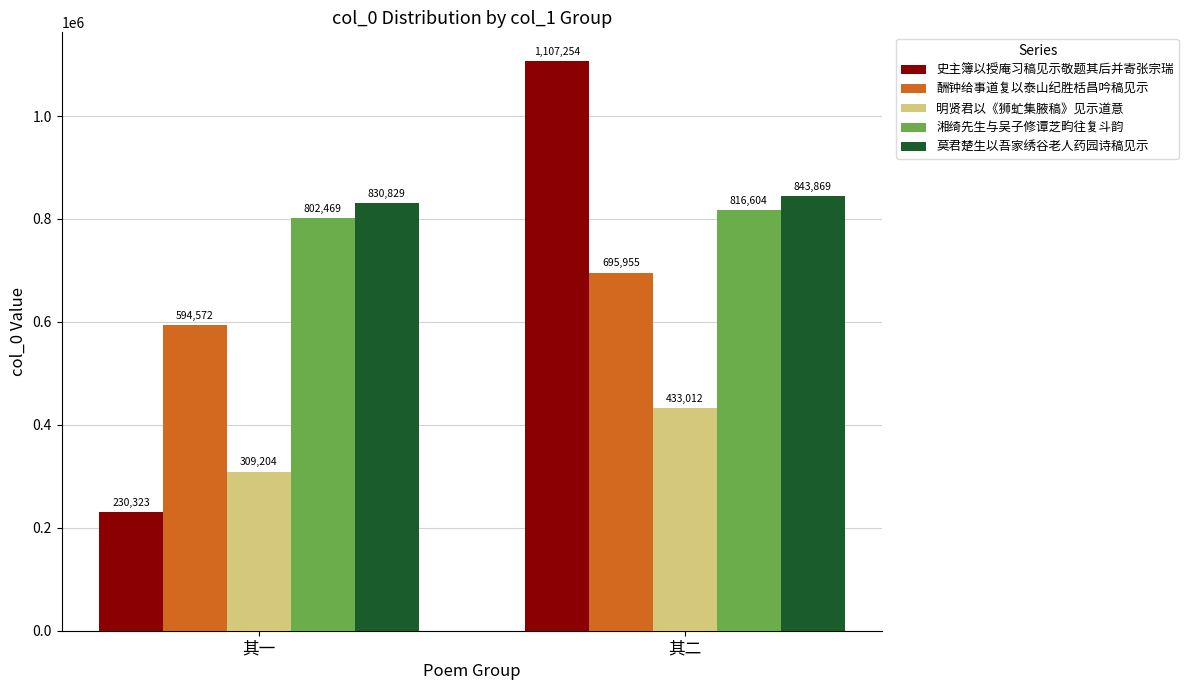

At how many categories does at least one series exceed 363707?

2